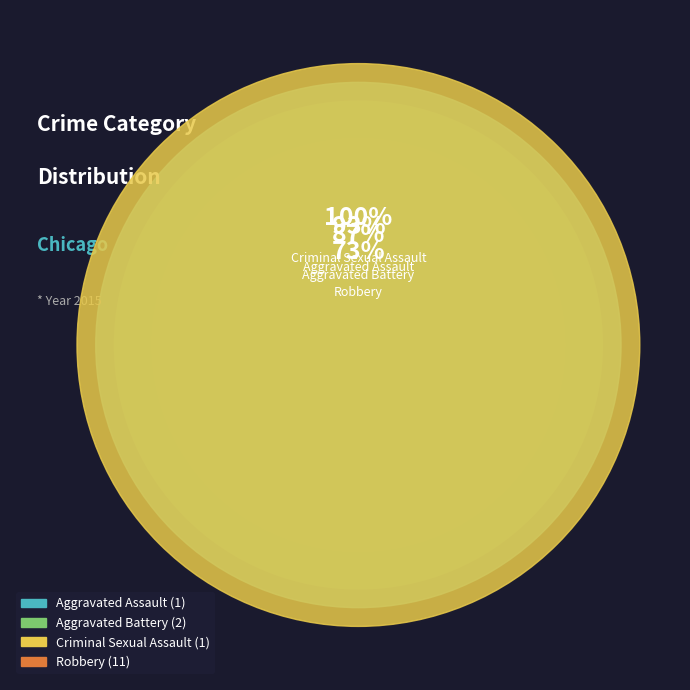

What is the smallest slice in the pie chart?

Aggravated Assault